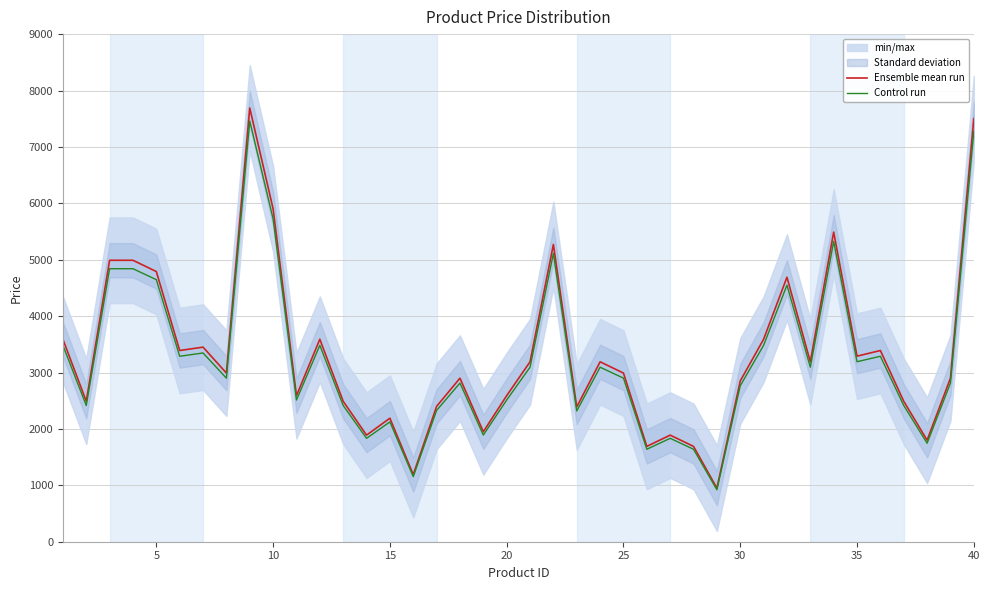

What is the minimum value for Control run?

921.5